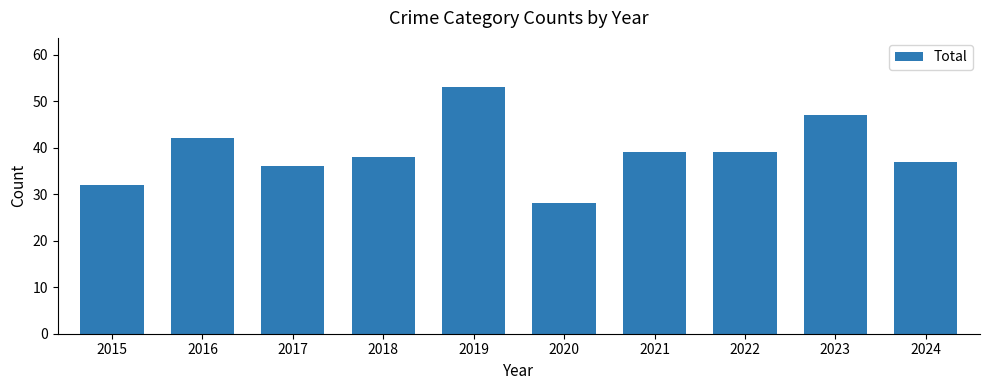

What is the approximate value at 2020?

28